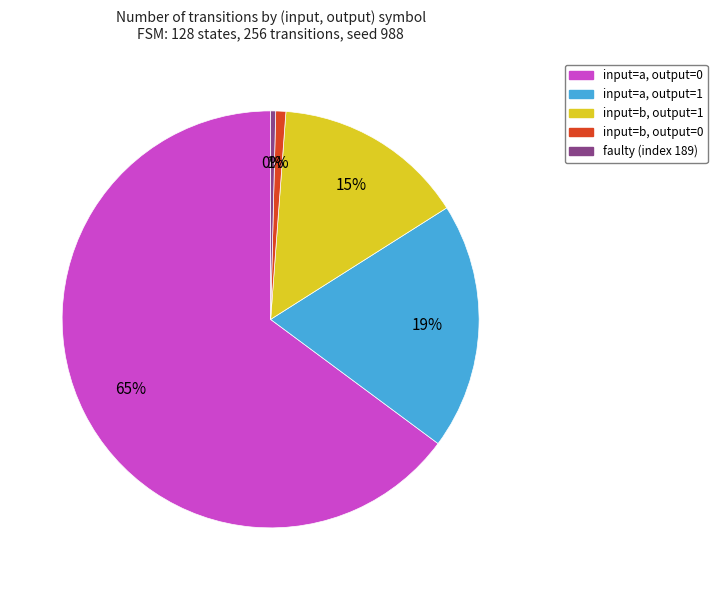

To the nearest percent, what is the average slice percentage?

20%